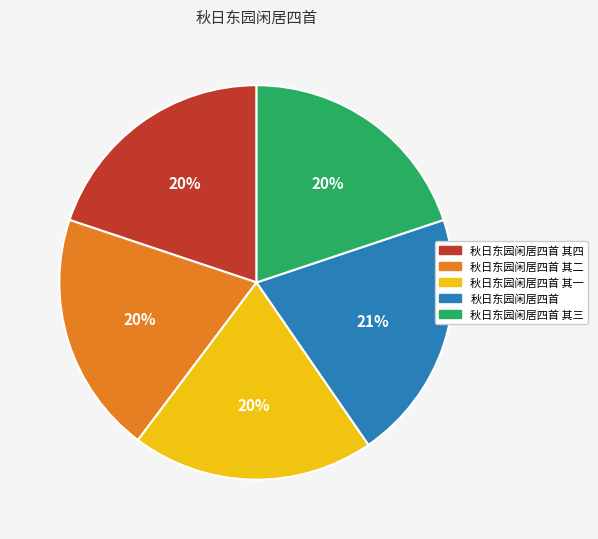

Count the number of slices in the pie.

5